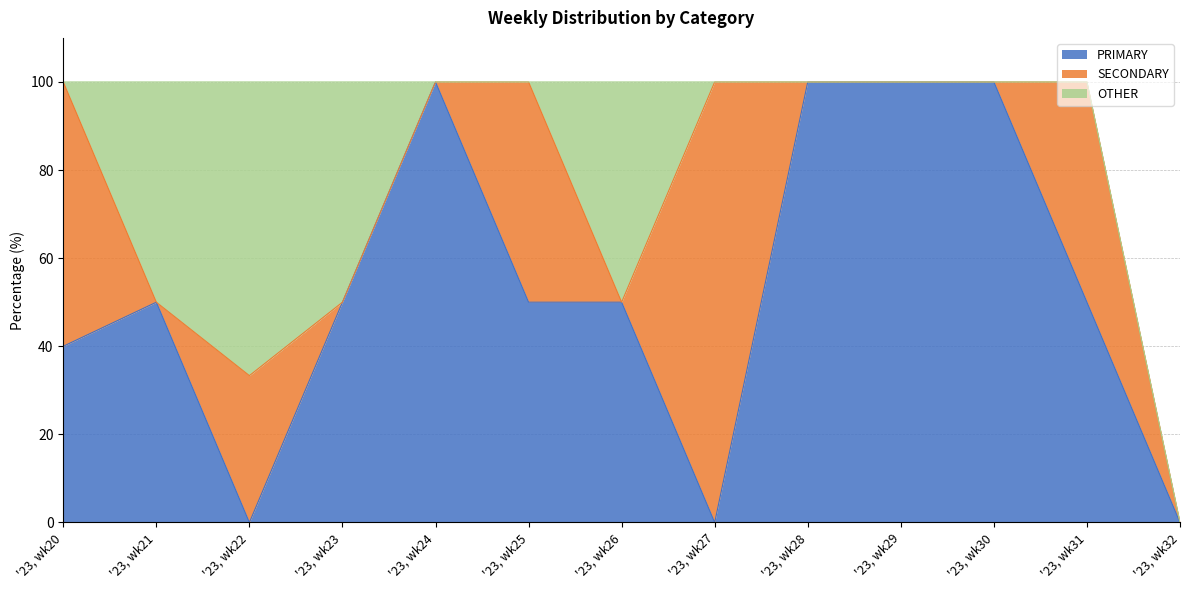

How many times do OTHER and SECONDARY cross each other?

3